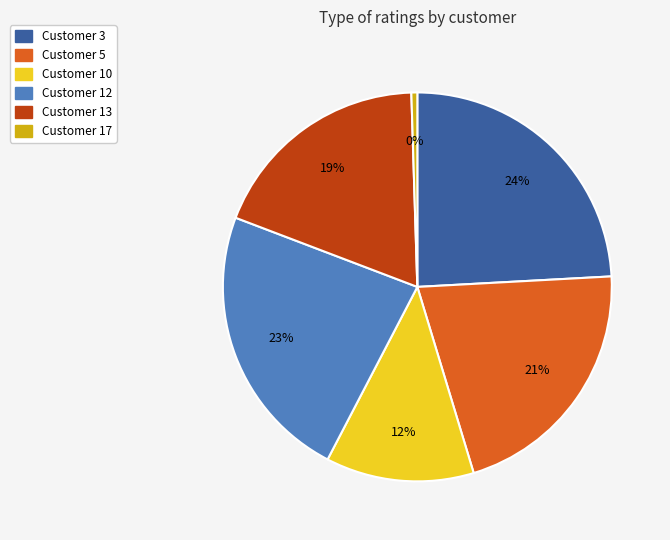

Is the sum of Customer 13 and Customer 5 greater than half?

No